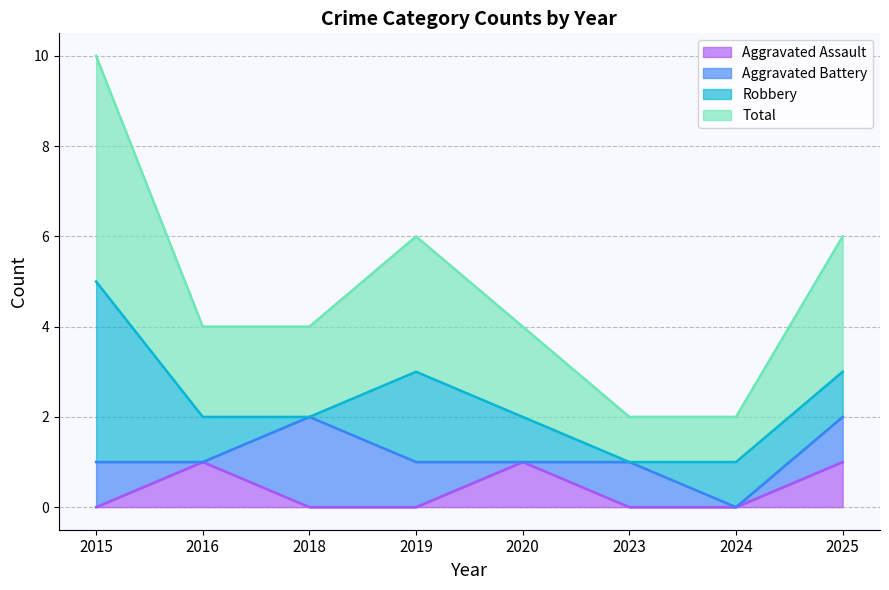

What is the sum of all Aggravated Assault values?

3